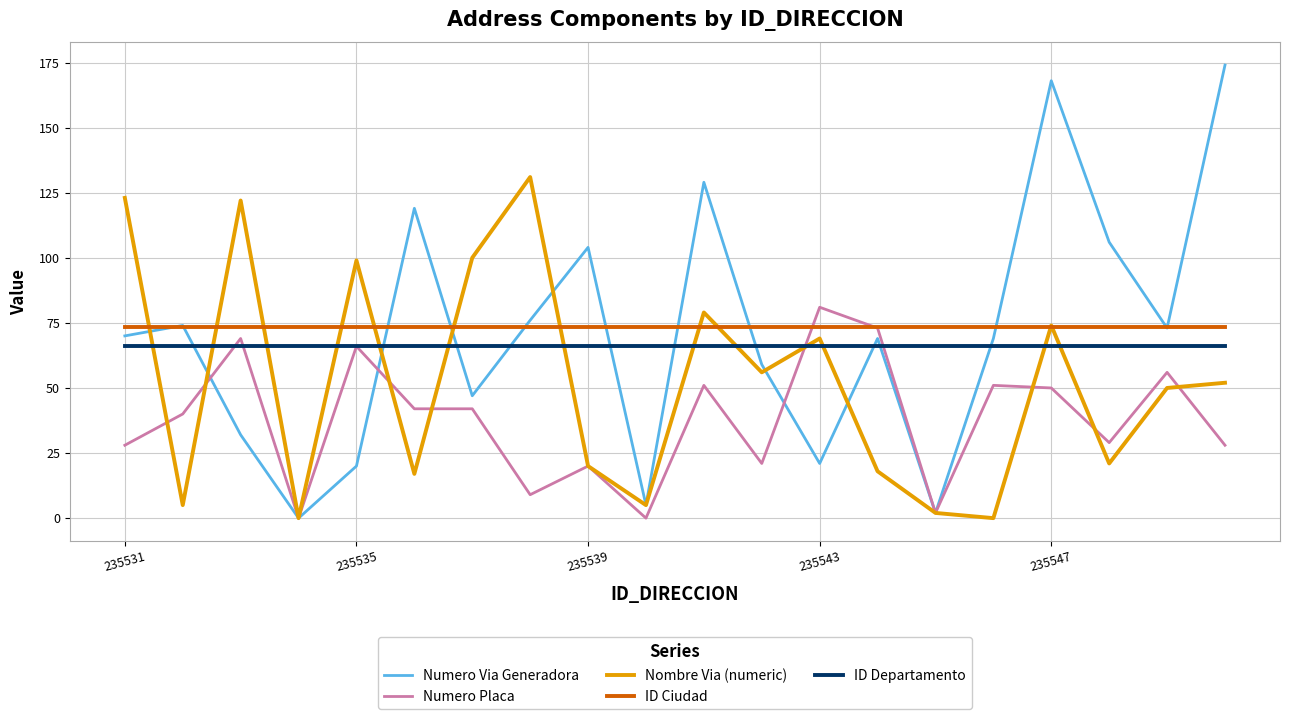

What is the maximum value for Numero Placa?

81.0